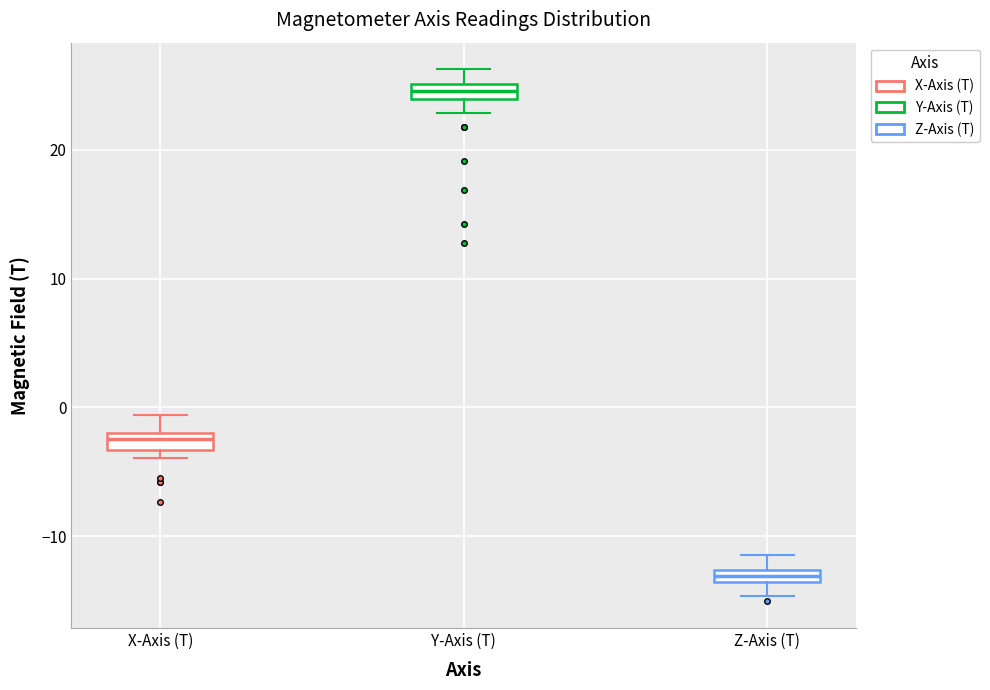

Which box's median line is the lowest?

Z-Axis (T)